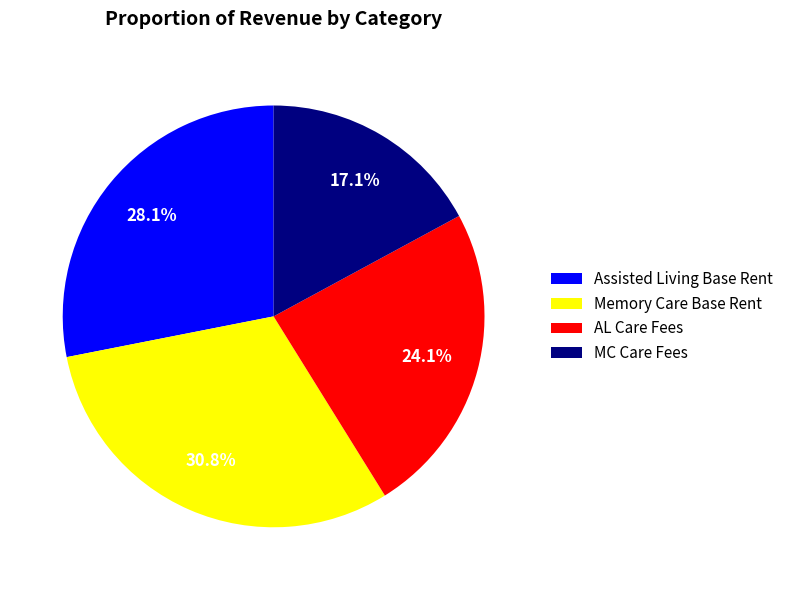

Is there a majority slice in this chart?

No